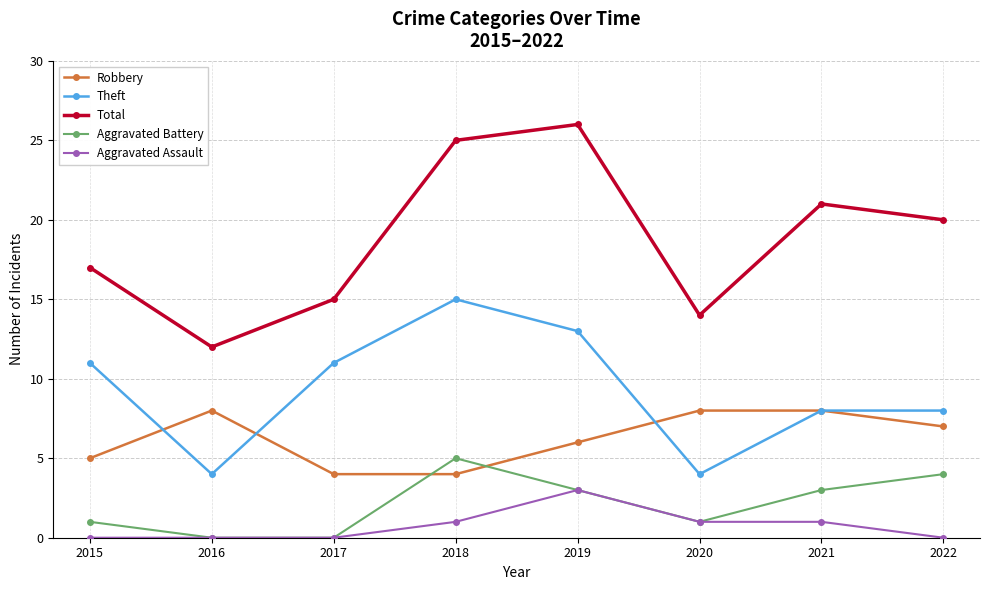

How many distinct data groups are displayed?

5